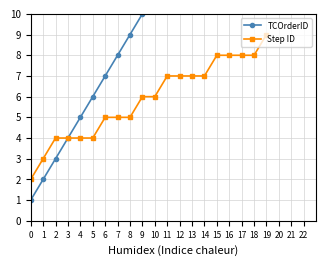

Which series has the largest range (max minus min)?

TCOrderID